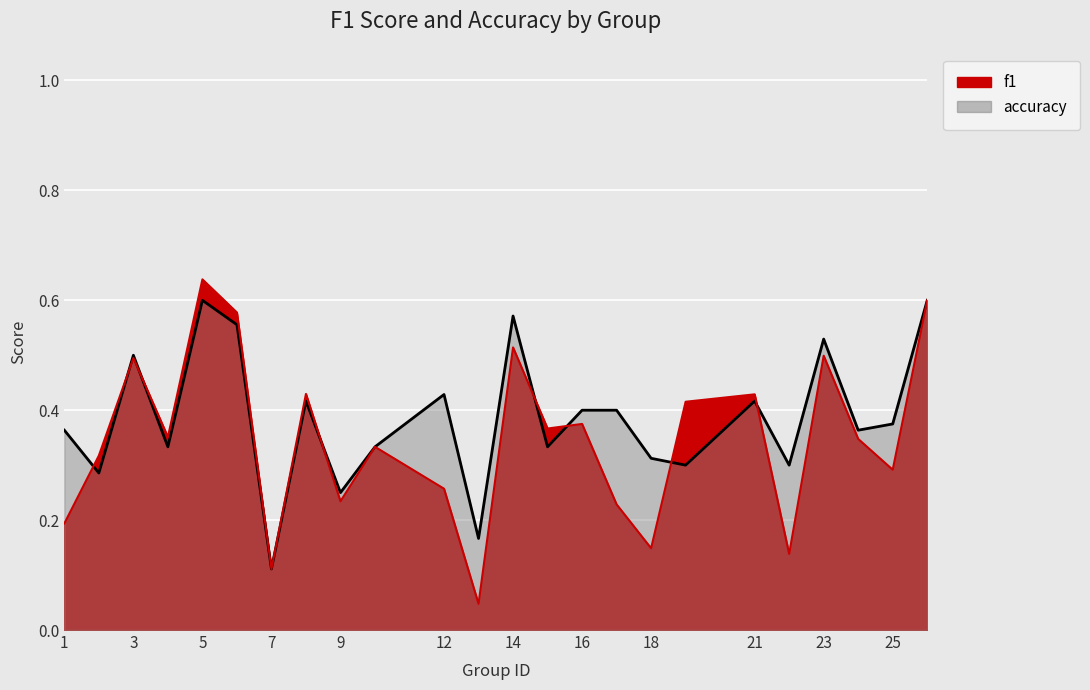

List the series in order of their peak value, highest first.

f1, accuracy